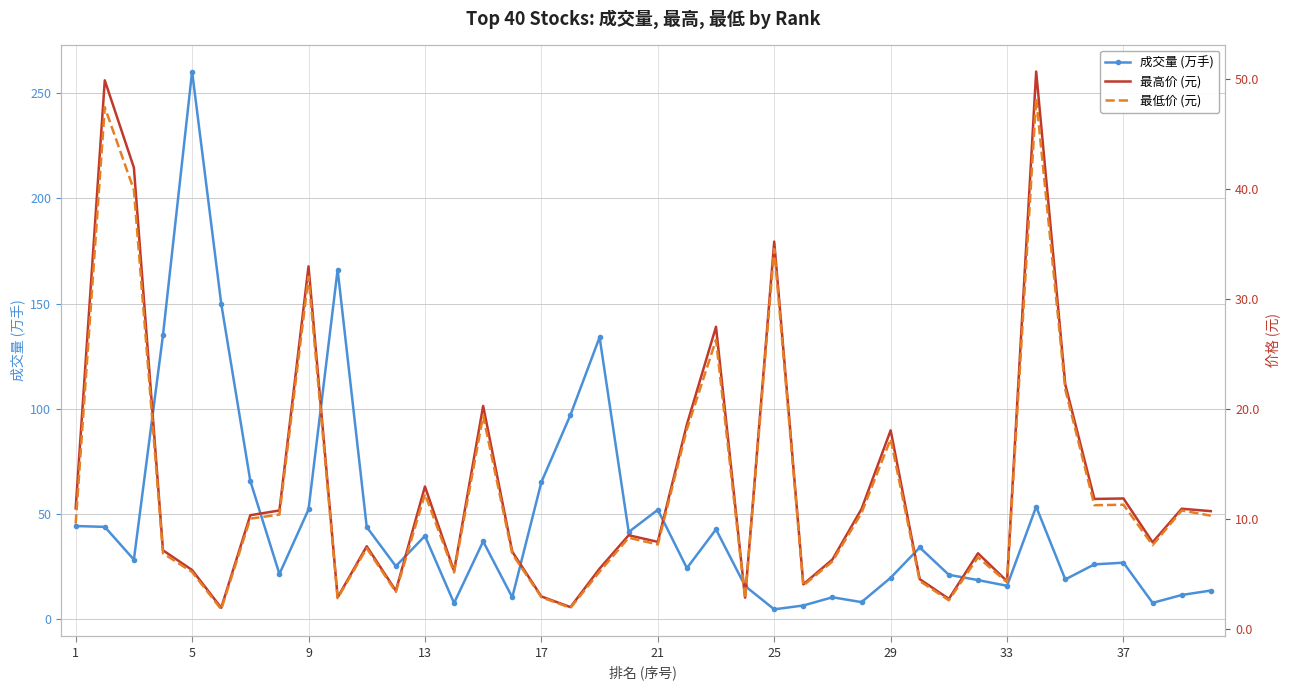

True or false: 成交量 (万手) has more than 1 interior local peaks.

True